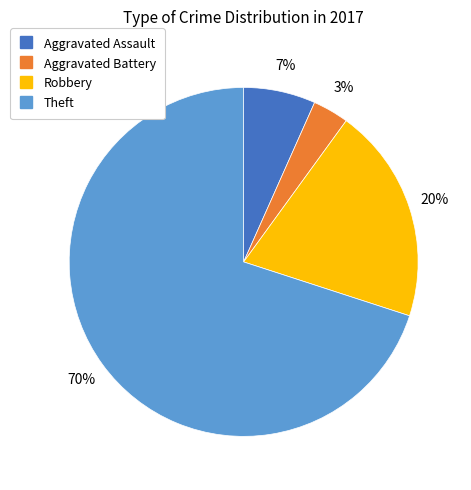

What is the largest slice in the pie chart?

Theft